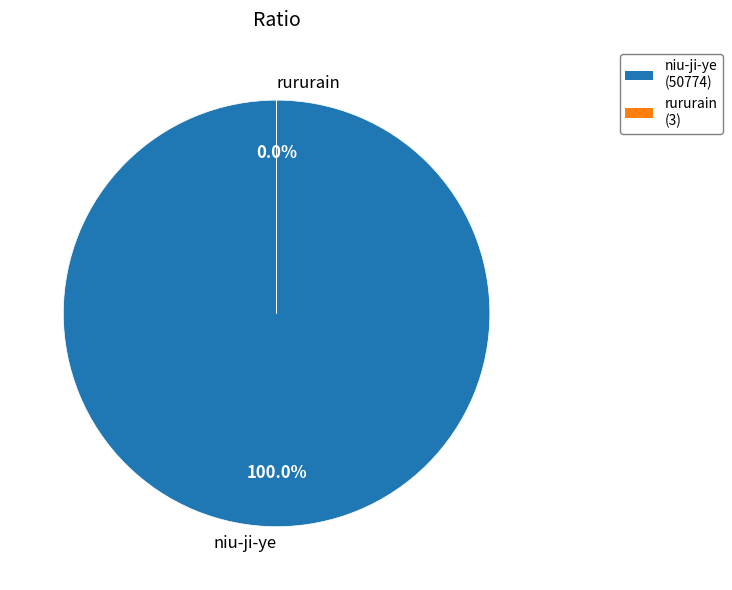

Is there any slice that represents more than half of the pie?

Yes